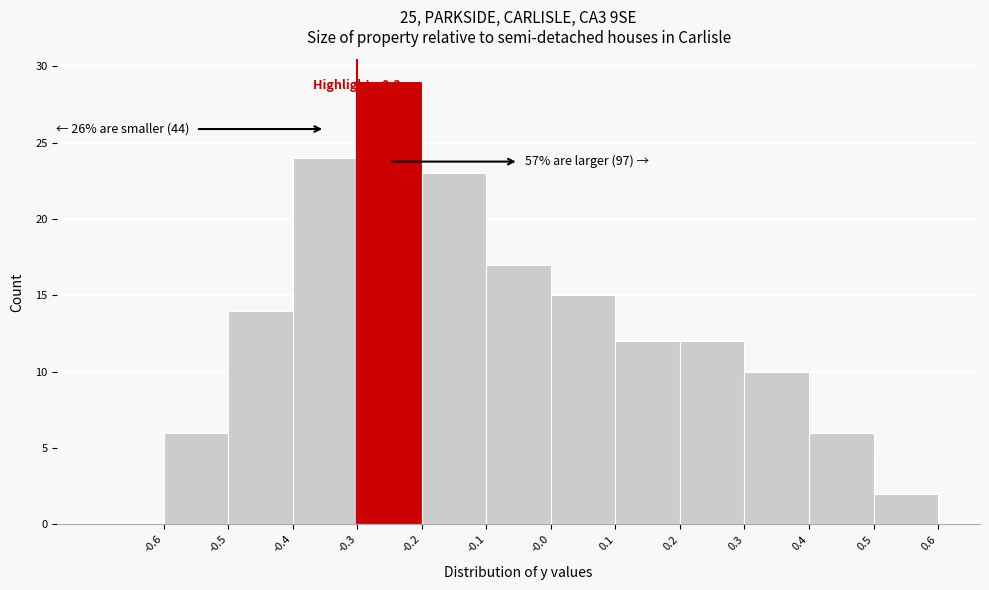

Which range on the x-axis has the tallest bar?

-0.3 to -0.2